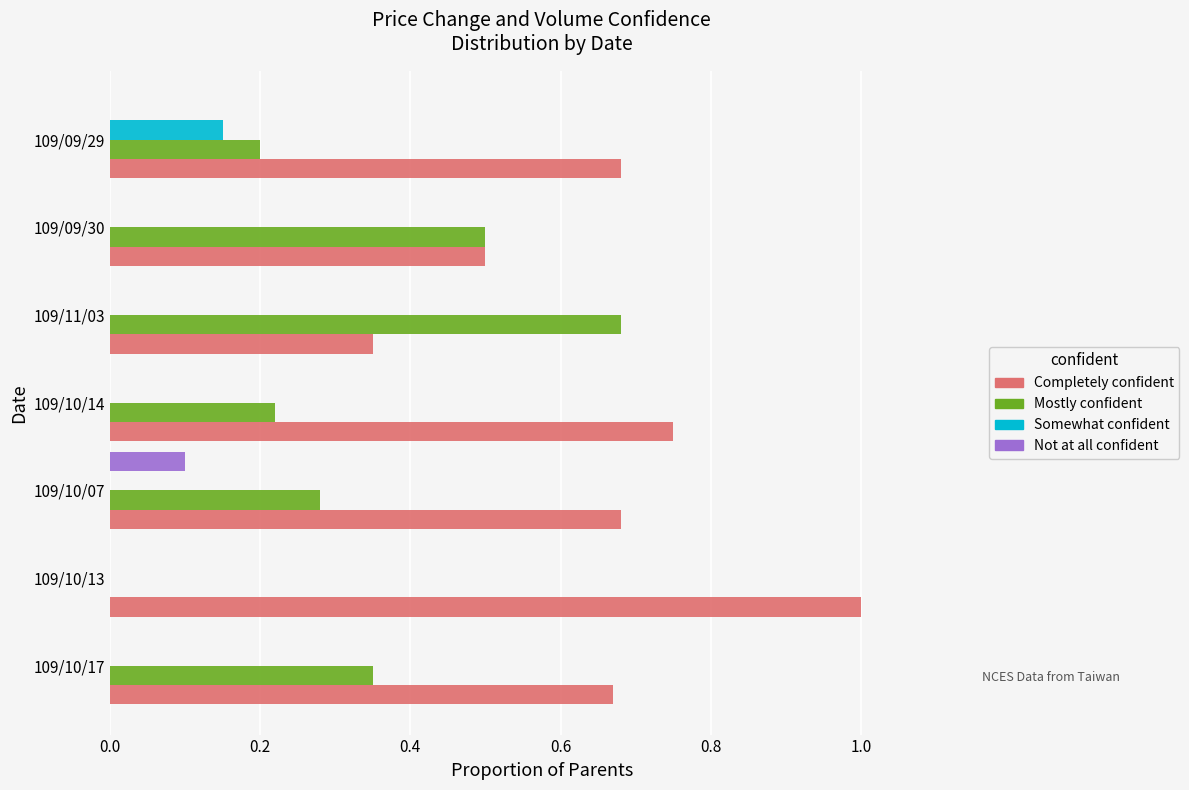

What are all the series names shown in the legend?

Completely confident, Mostly confident, Somewhat confident, Not at all confident